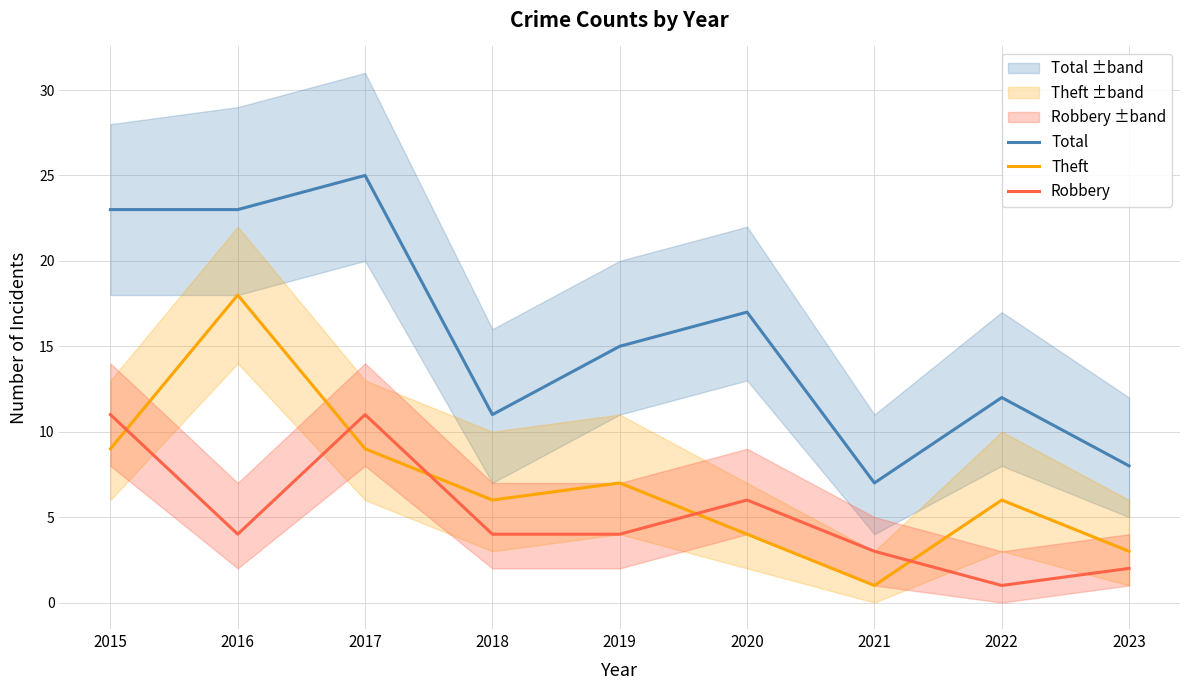

Is the value of Theft at 2023 greater than the value of Robbery at 2015?

No